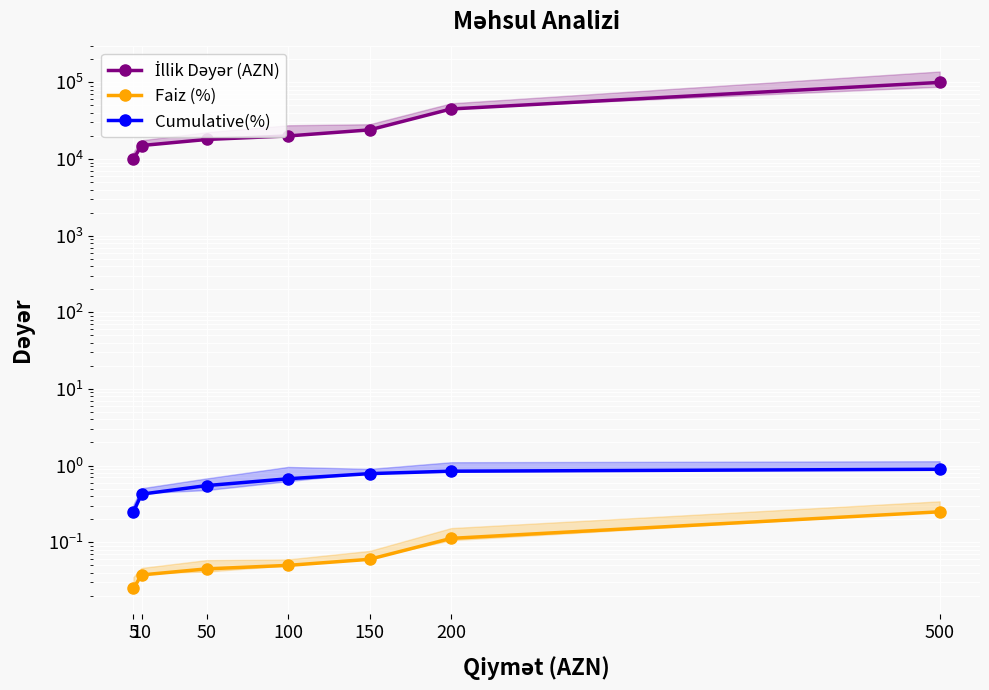

Where is Faiz (%) nearest to the value 0?

5